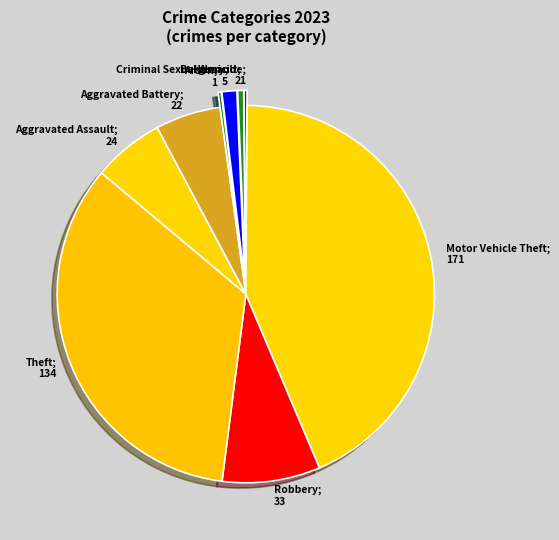

Which has a higher value, Theft; 134 or Criminal Sexual Assault; 2?

Theft; 134